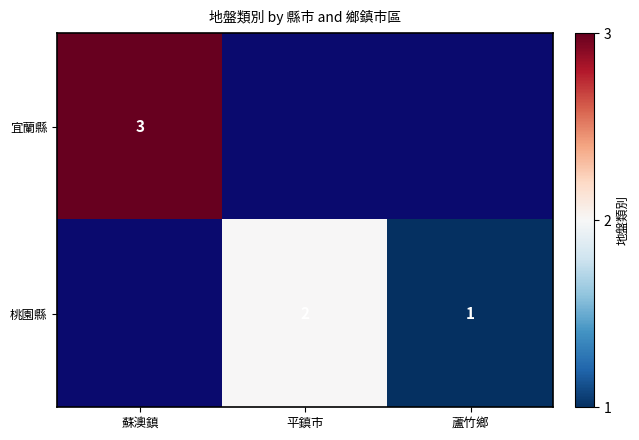

True or false: 桃園縣 has a value of 2 at 平鎮市.

True